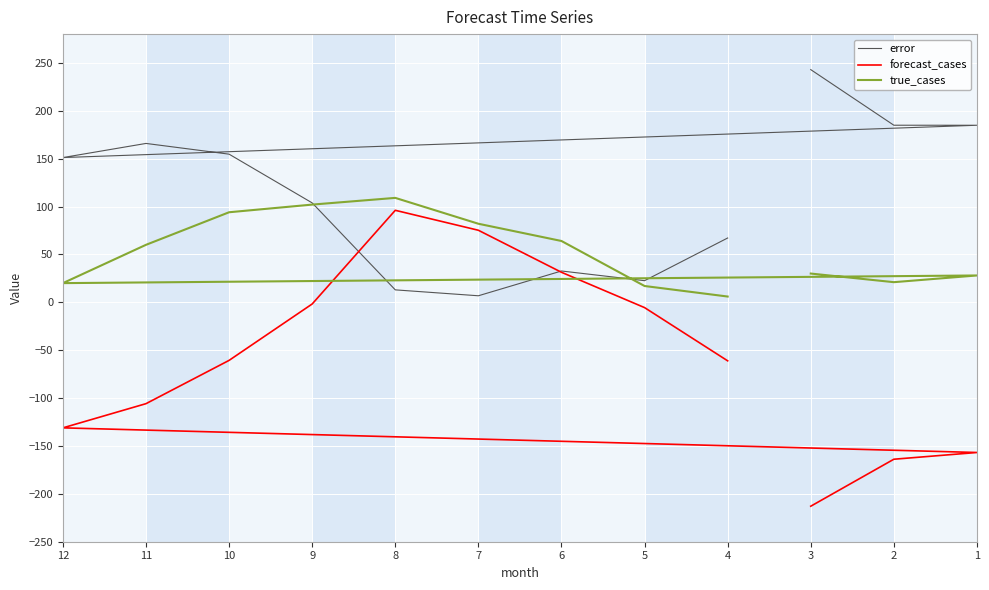

Which series has the largest range (max minus min)?

forecast_cases